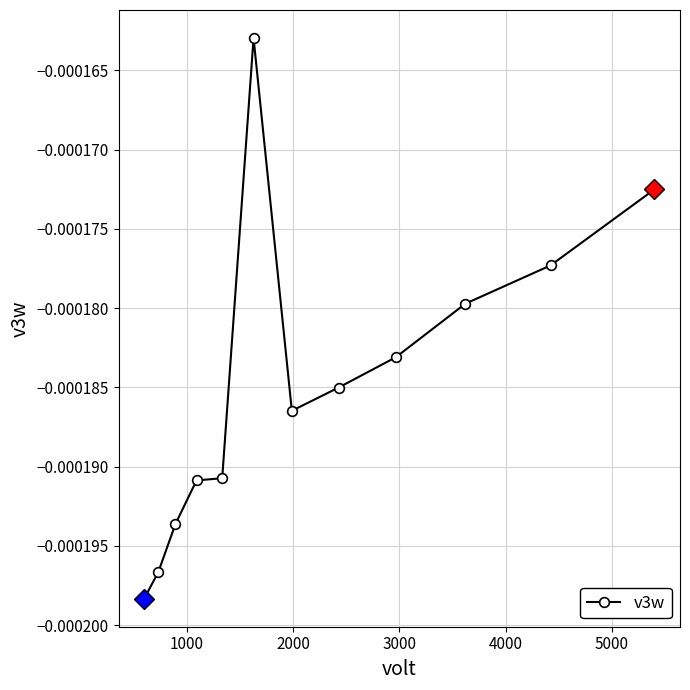

How many lines are shown in the chart?

1